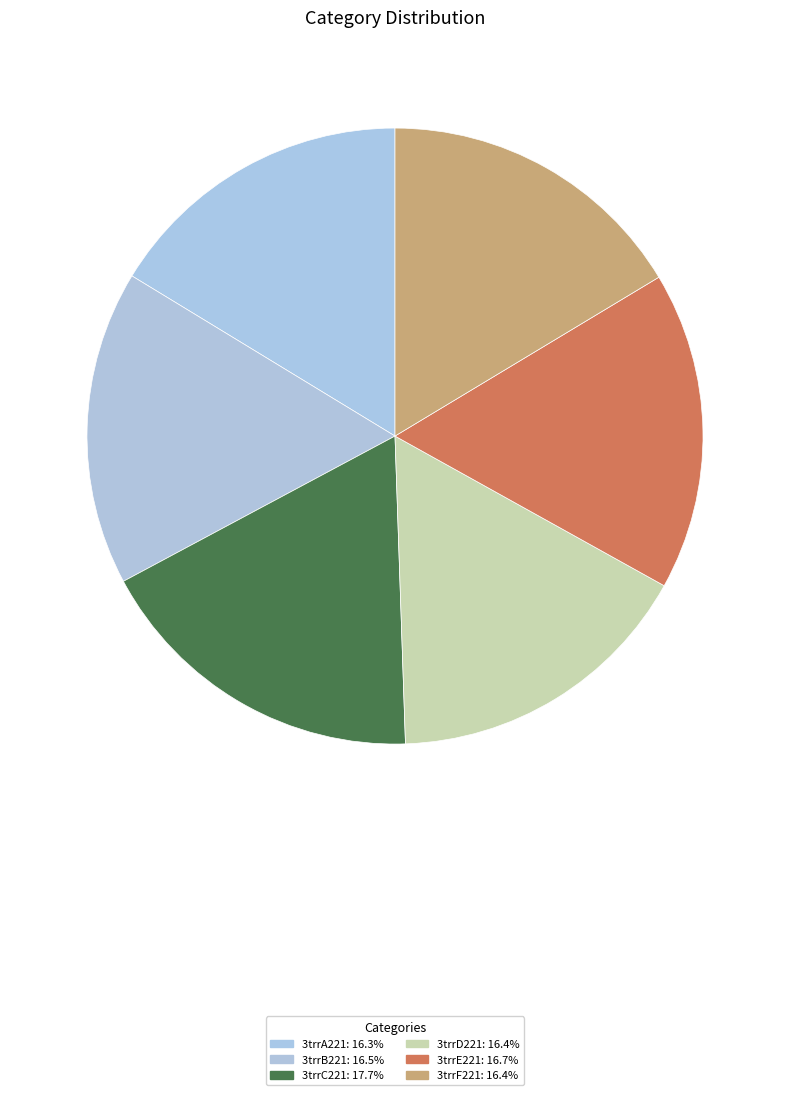

How many segments does this pie chart have?

6